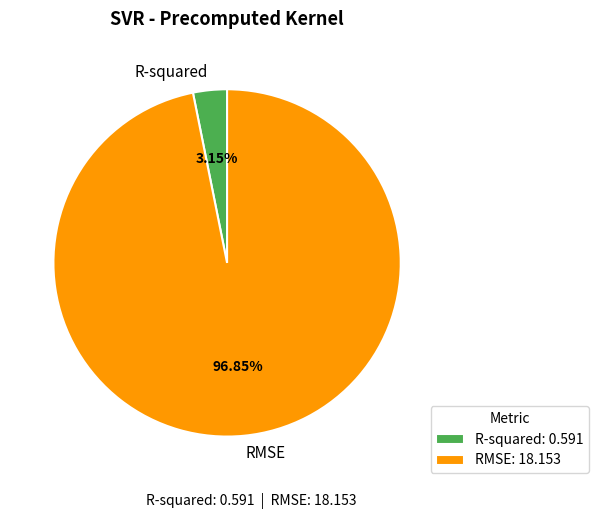

The RMSE slice represents 83% of the pie. True or false?

False